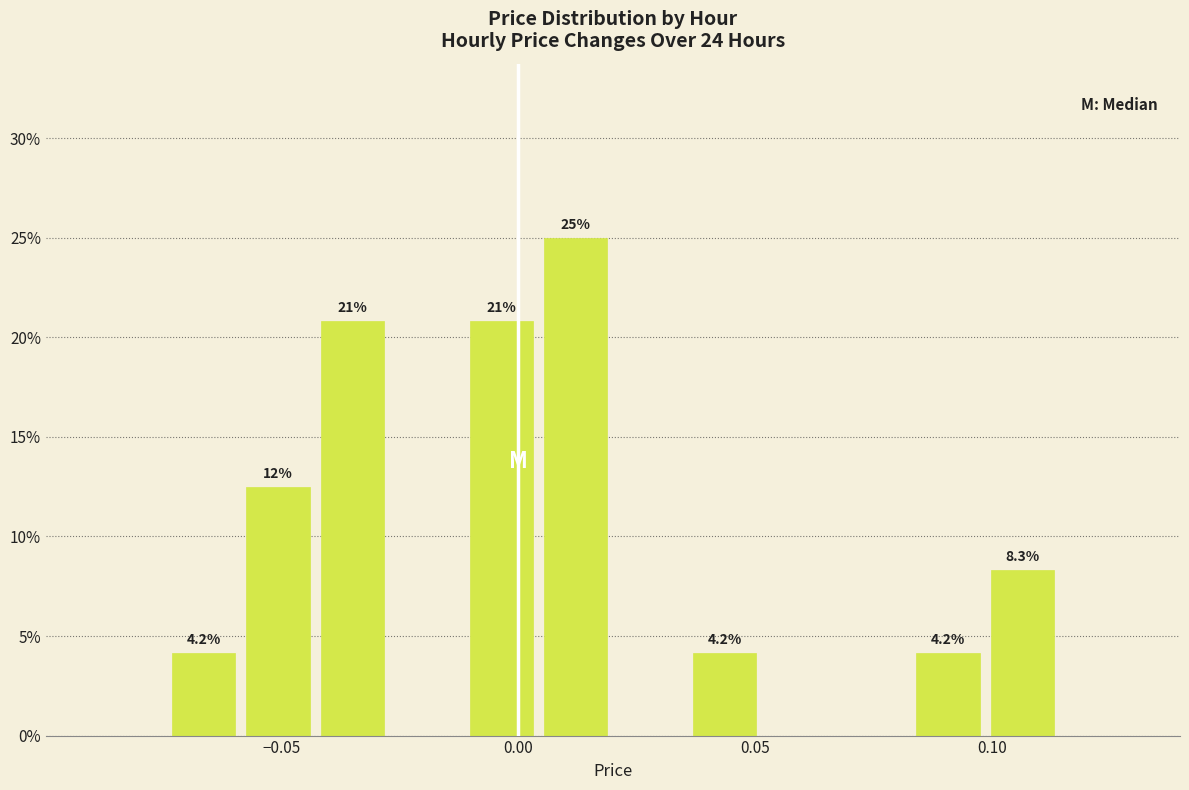

Around what value on the x-axis is the tallest bar? Give the approximate position of its centre, as read against the axis.

0.010